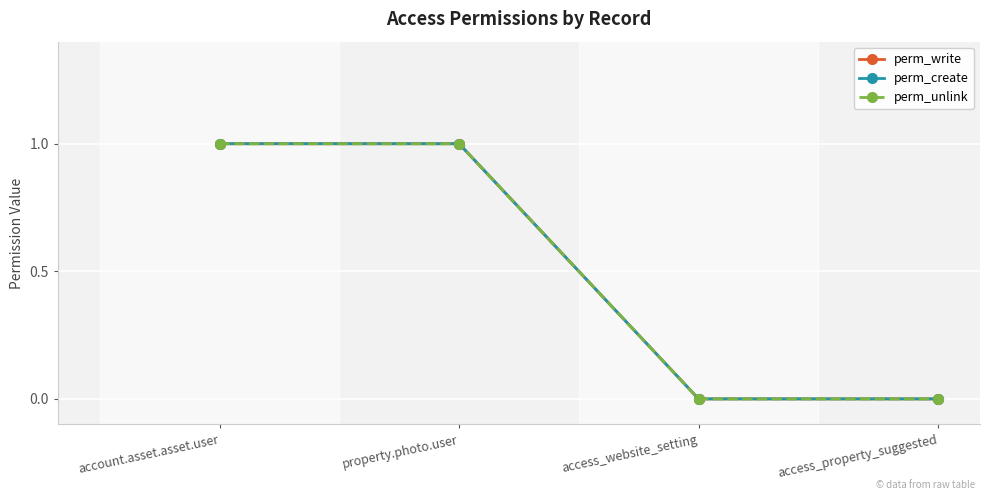

Does the chart have visible grid lines?

Yes